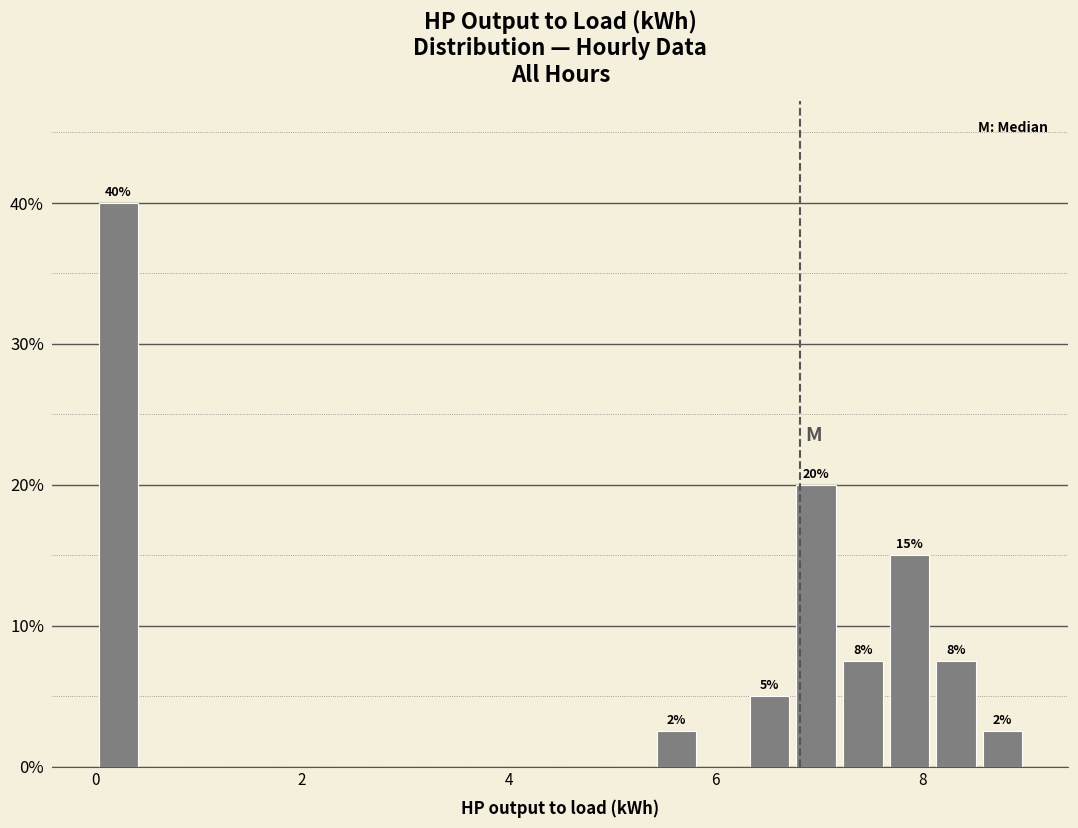

Around what value on the x-axis is the tallest bar? Give the approximate position of its centre, as read against the axis.

0.2